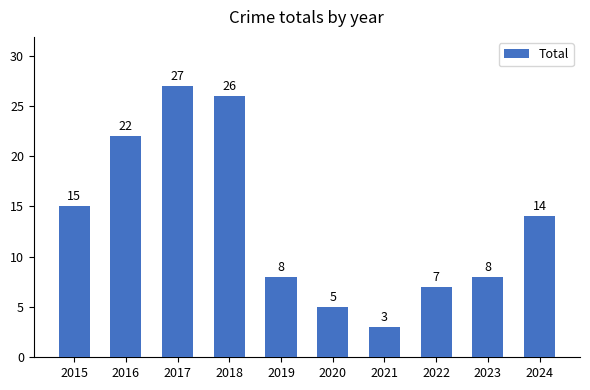

At which label is the value closest to 15?

2015